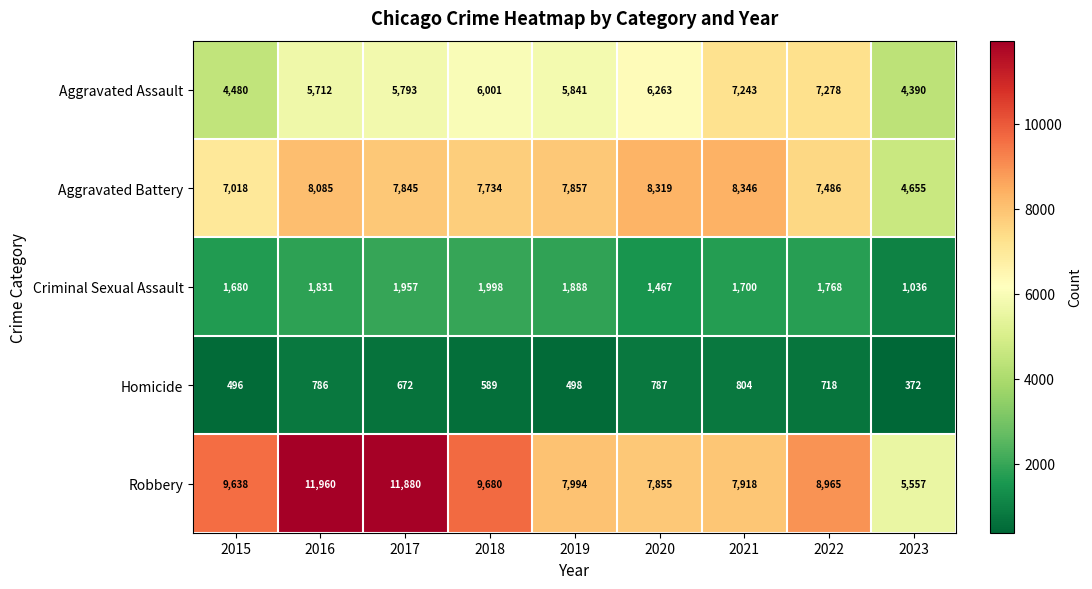

The value of Aggravated Assault at 2022 is 7278. True or false?

True